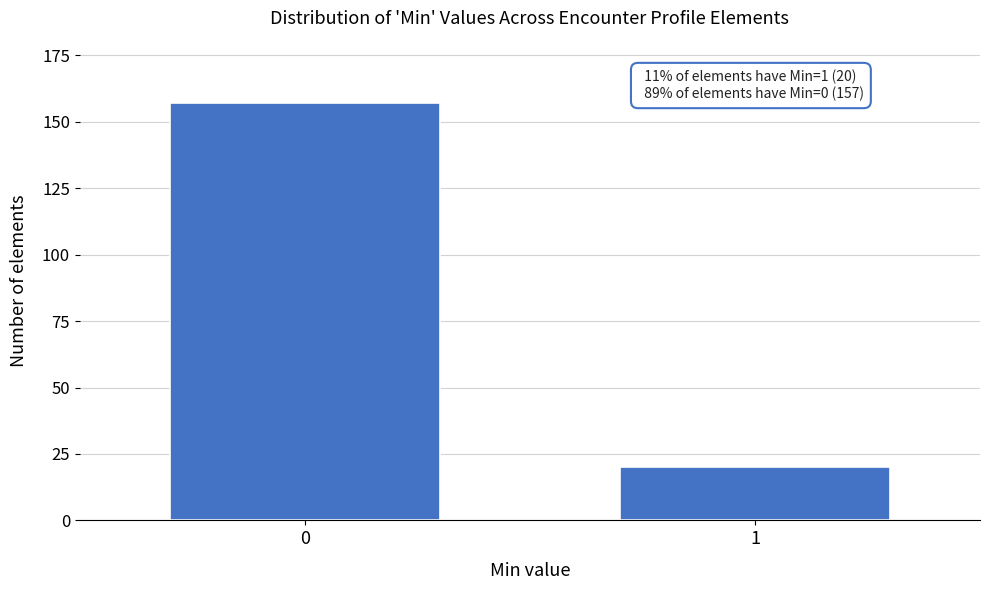

Reading right to left, list all the values displayed in this chart.

20	157